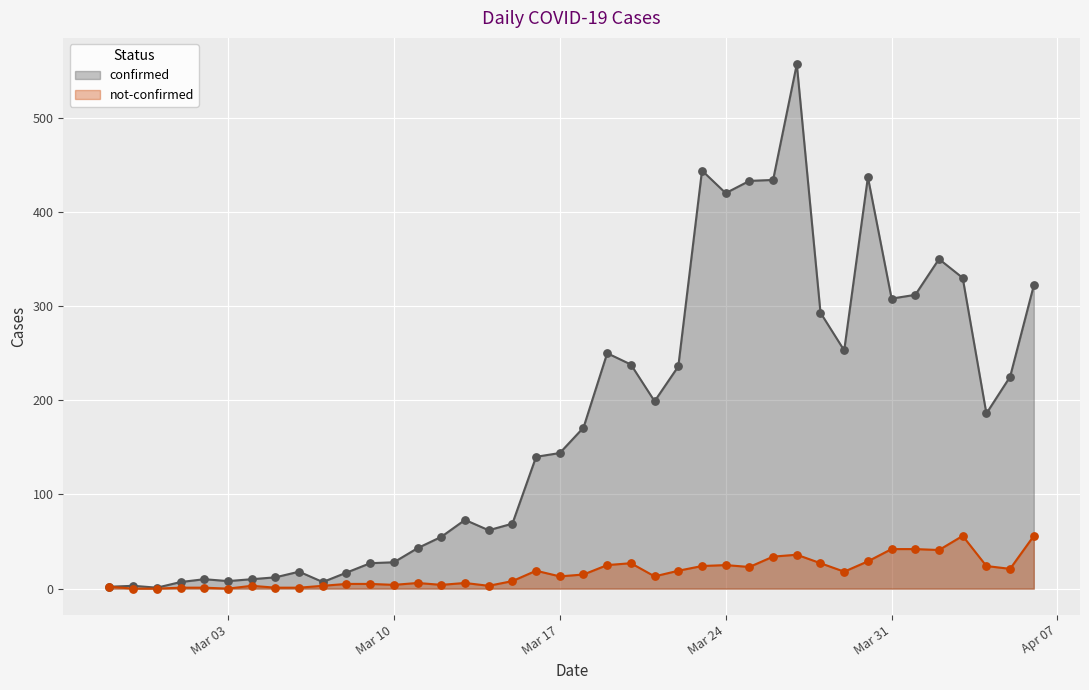

Which series reaches the maximum Y coordinate?

confirmed